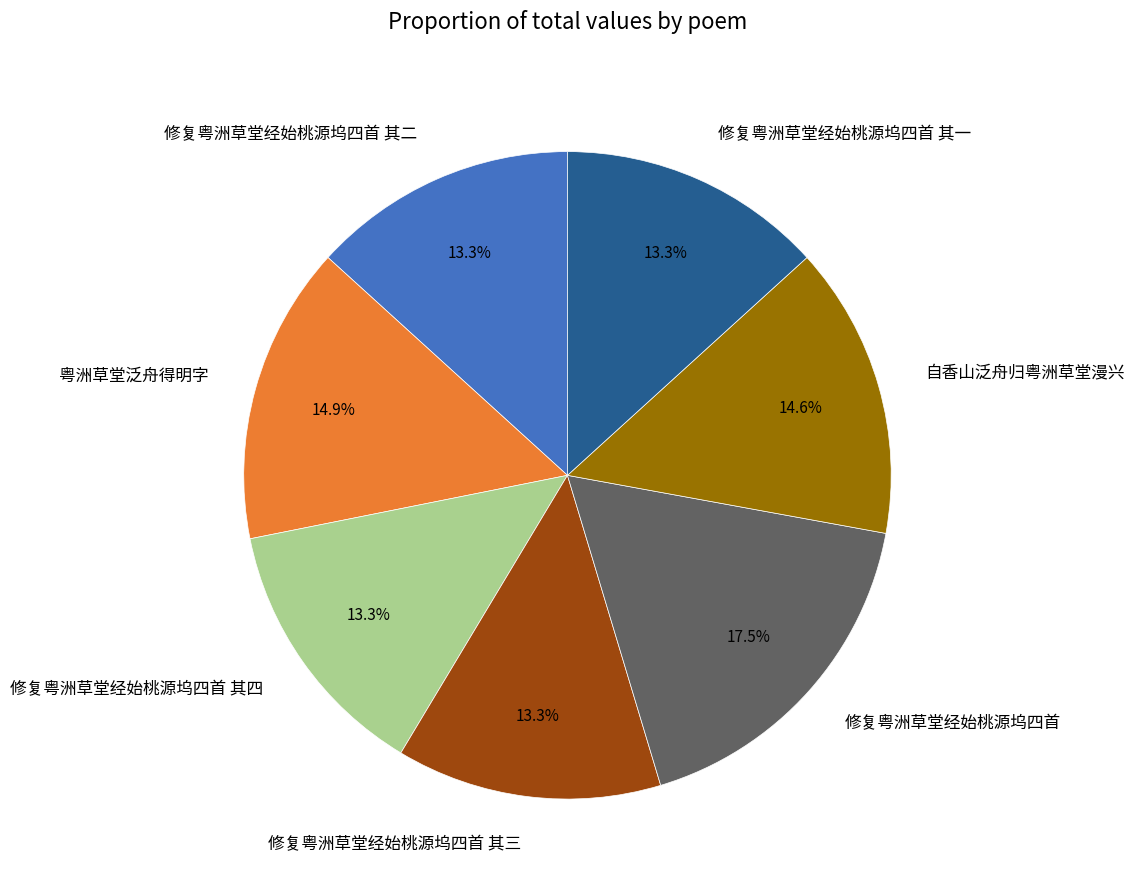

Which slice is the largest?

修复粤洲草堂经始桃源坞四首